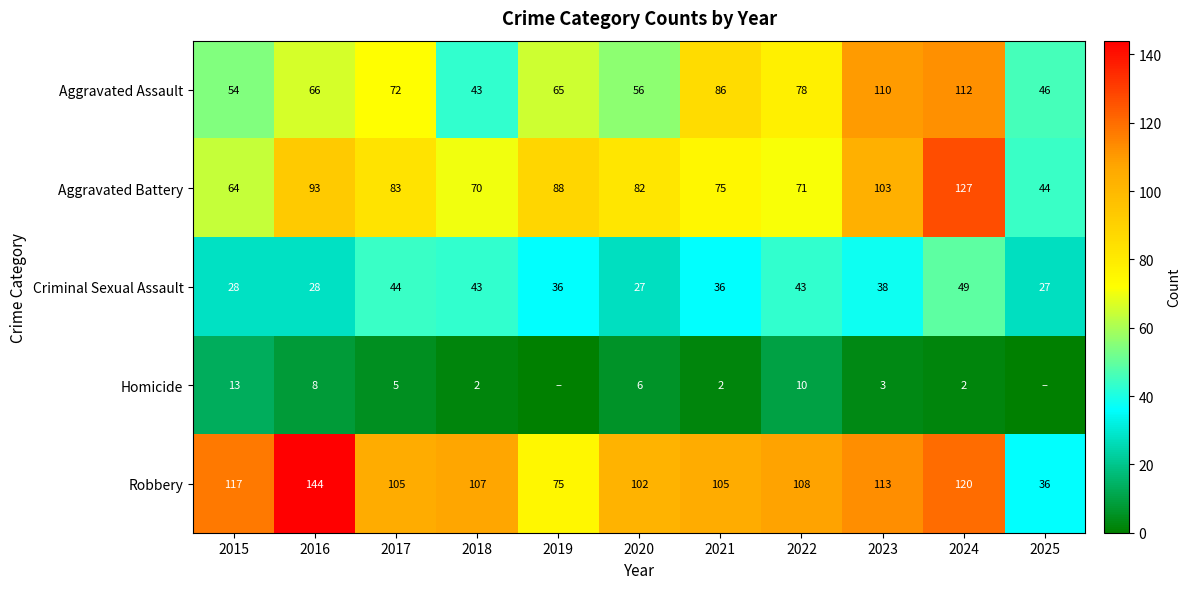

The Aggravated Battery series shows 77 at 2024. True or false?

False